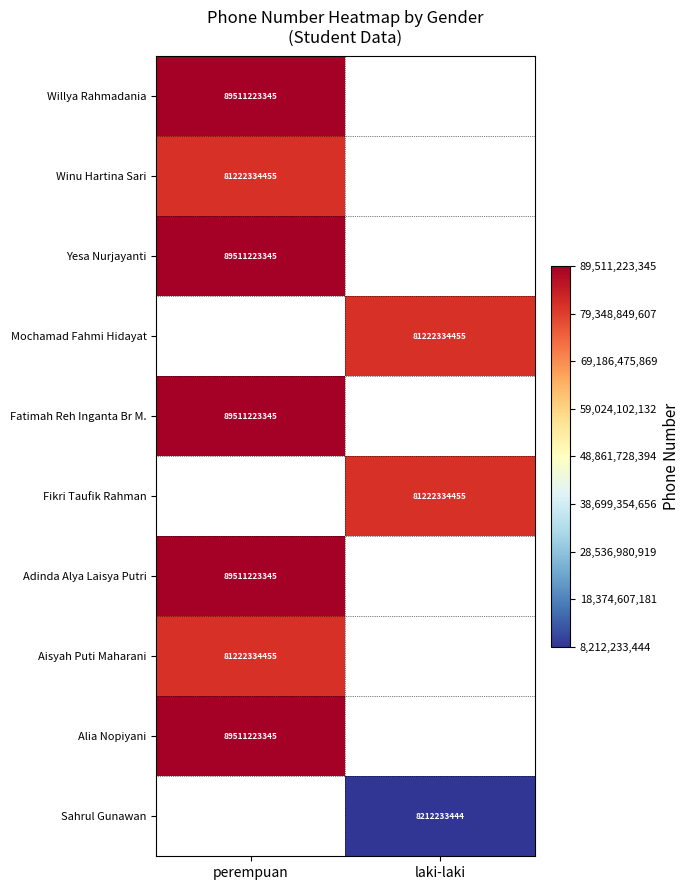

Is it true that Yesa Nurjayanti equals 134938430443 at perempuan?

False